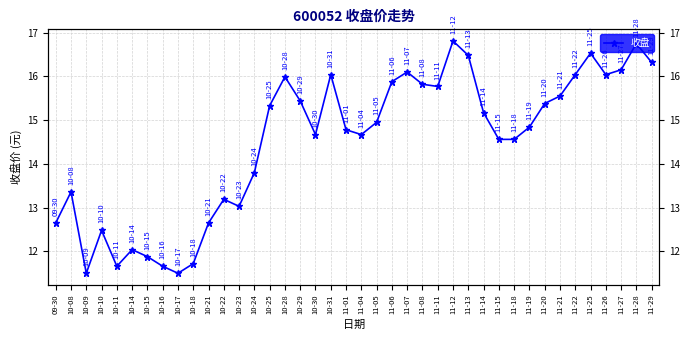

Is it true that the value at 11-21 is 15.6?

True